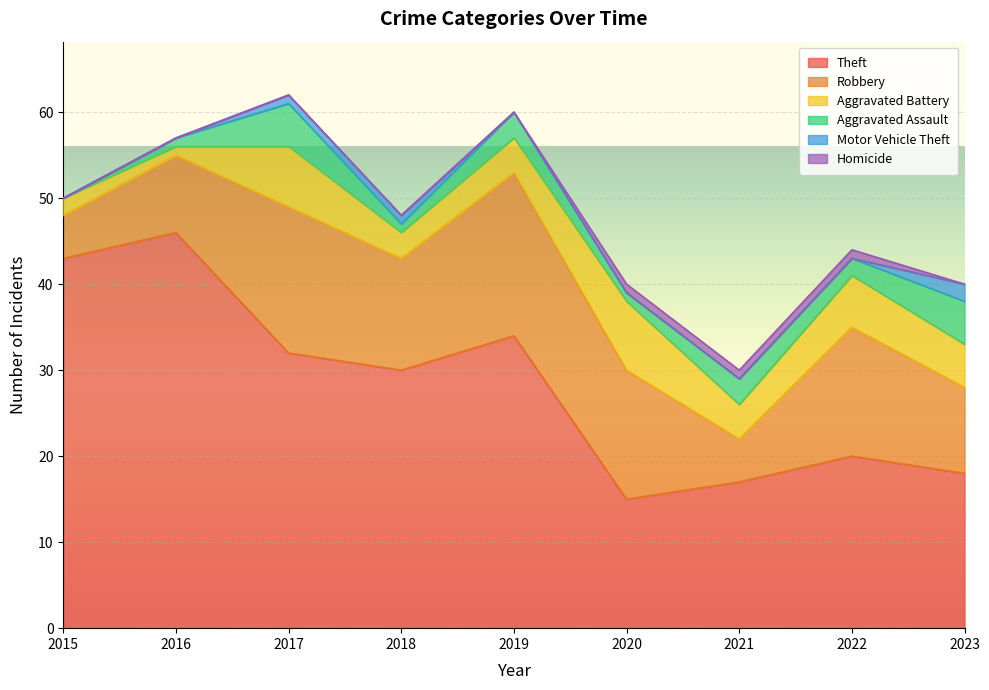

True or false: Robbery and Aggravated Battery cross at least once.

False